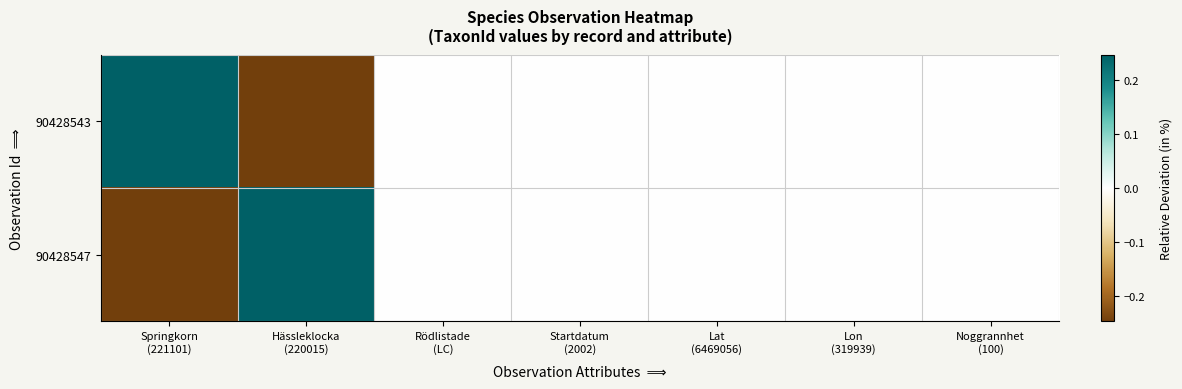

Between Lat (6469056) and Noggrannhet (100), which series saw the biggest shift?

90428543